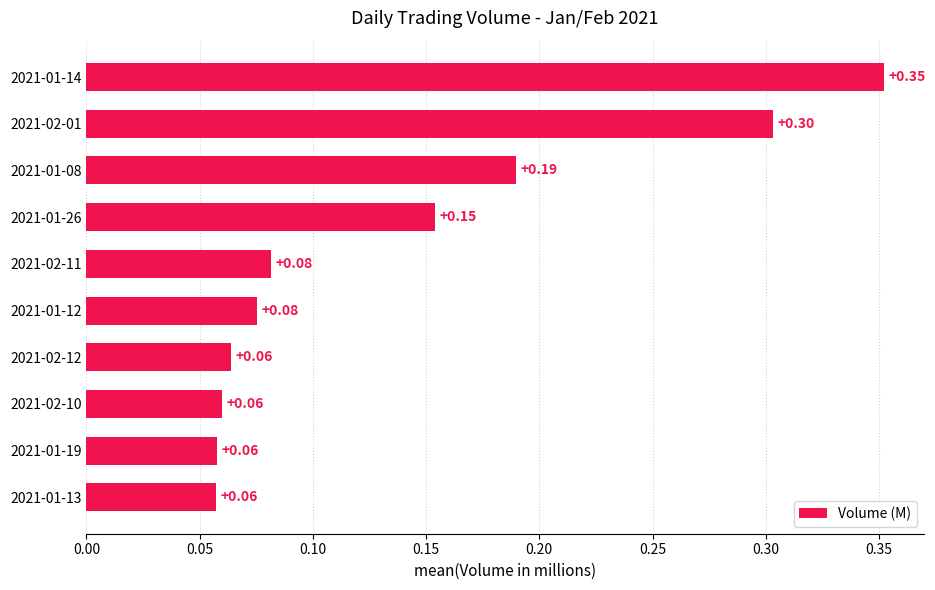

Which has a higher value, 2021-01-08 or 2021-01-14?

2021-01-14